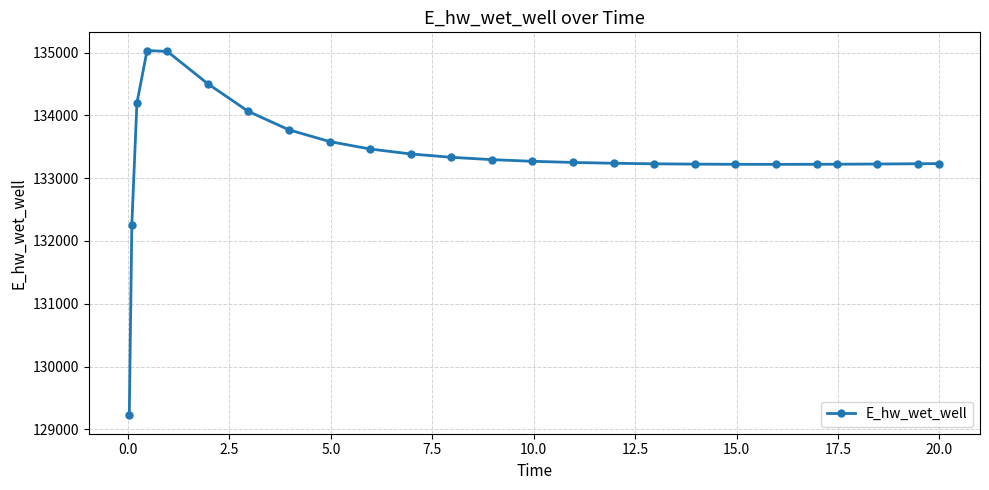

What is the smallest value displayed?

129221.0